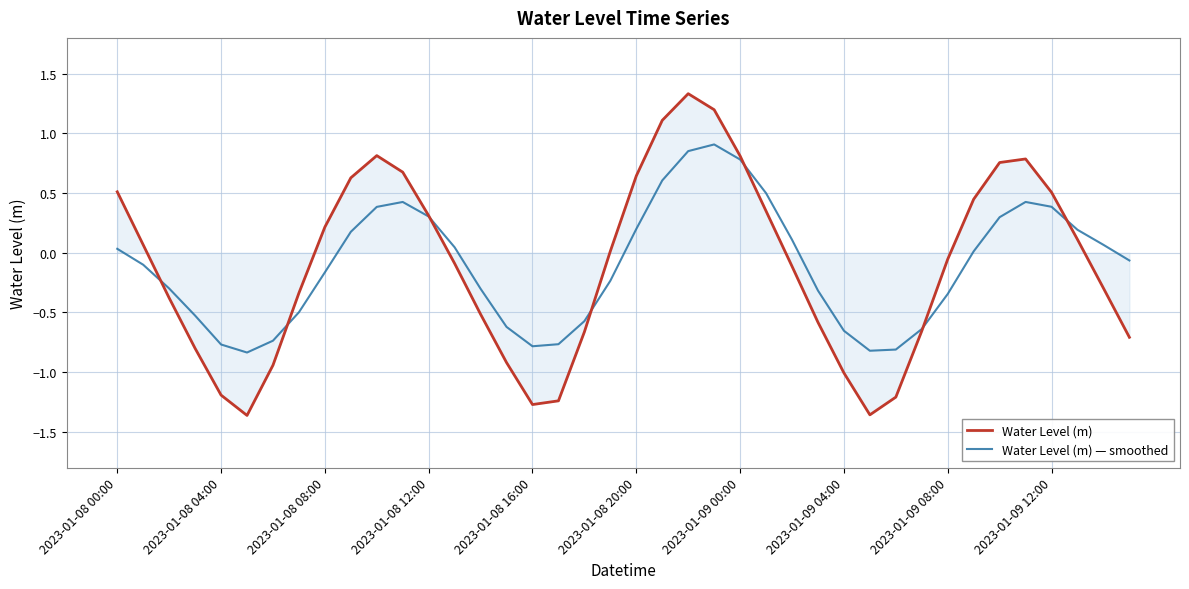

List the series in order of their peak value, lowest first.

Water Level (m) — smoothed, Water Level (m)